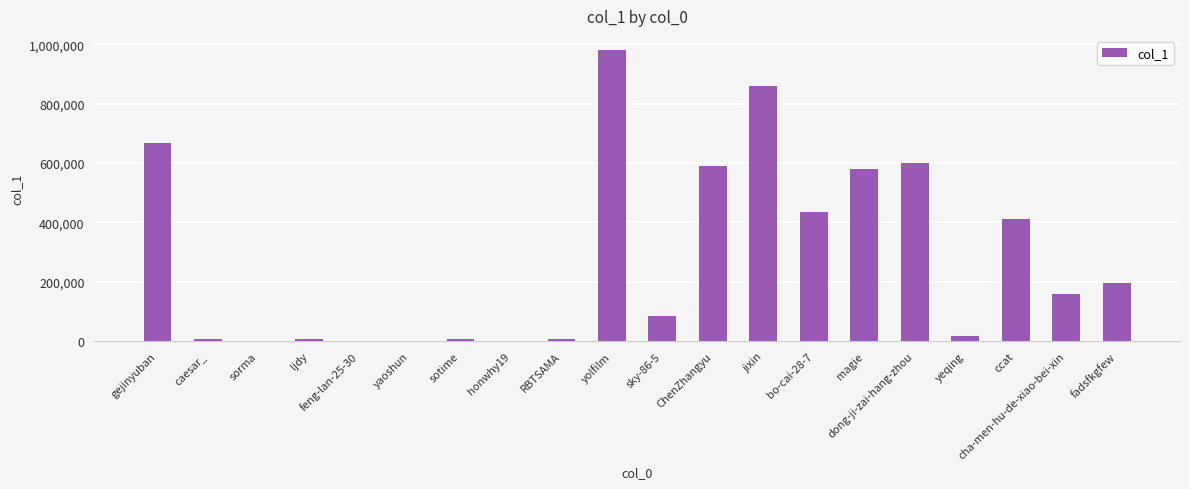

What is the sum of the values at sotime and magie?

586016